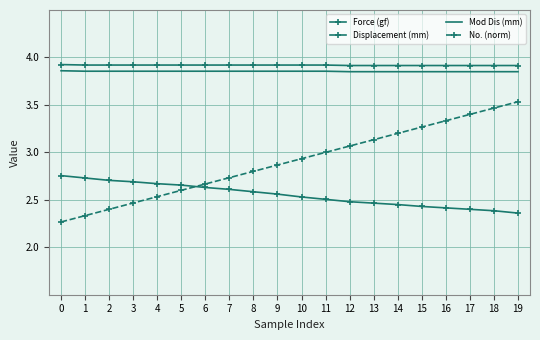

What is the difference between the Force (gf) values at 15 and 2?

0.3